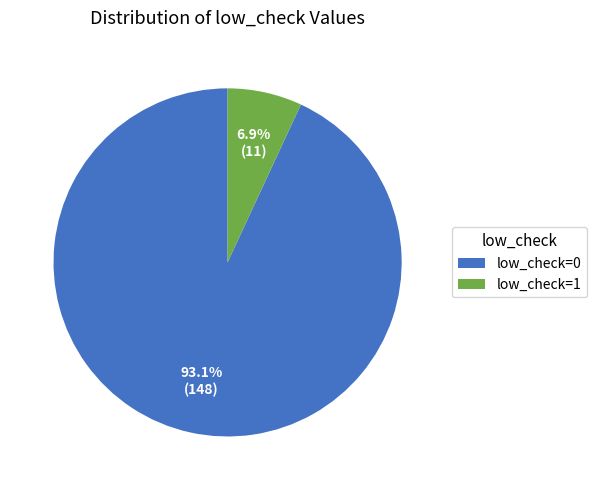

Which slice is the smallest?

low_check=1